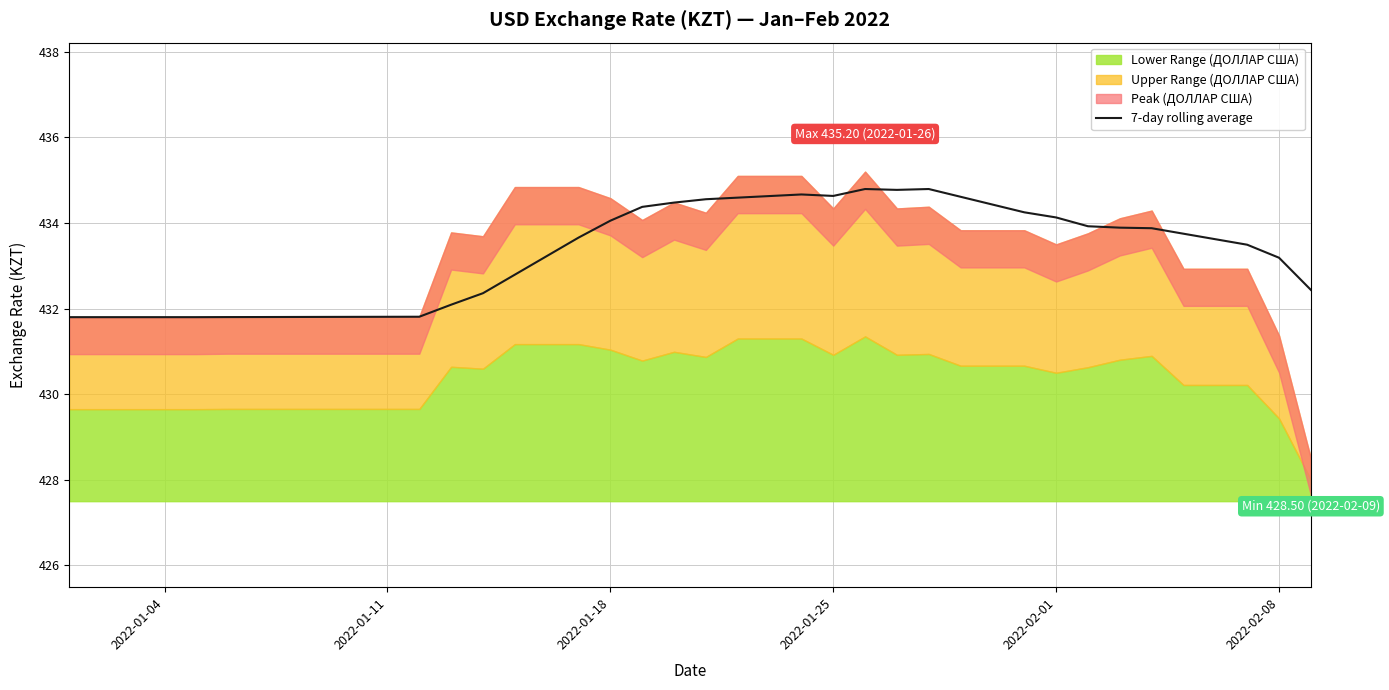

What is the minimum value for 7-day rolling average?

431.8